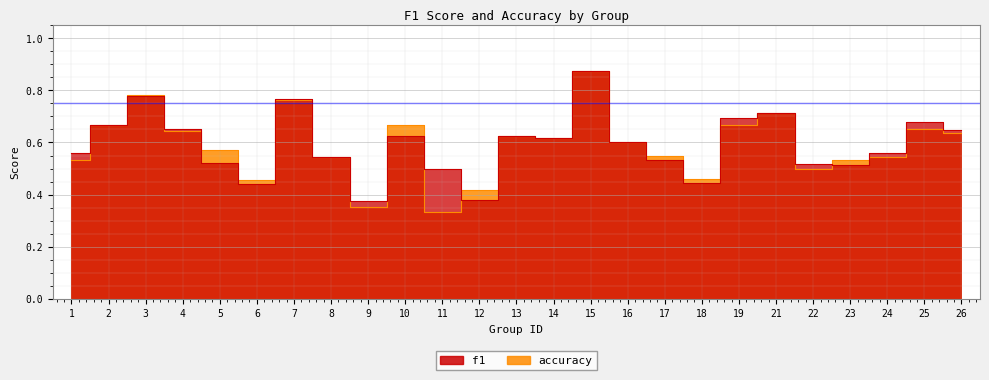

What is the value of the f1 point at the 14th from the left?

0.6